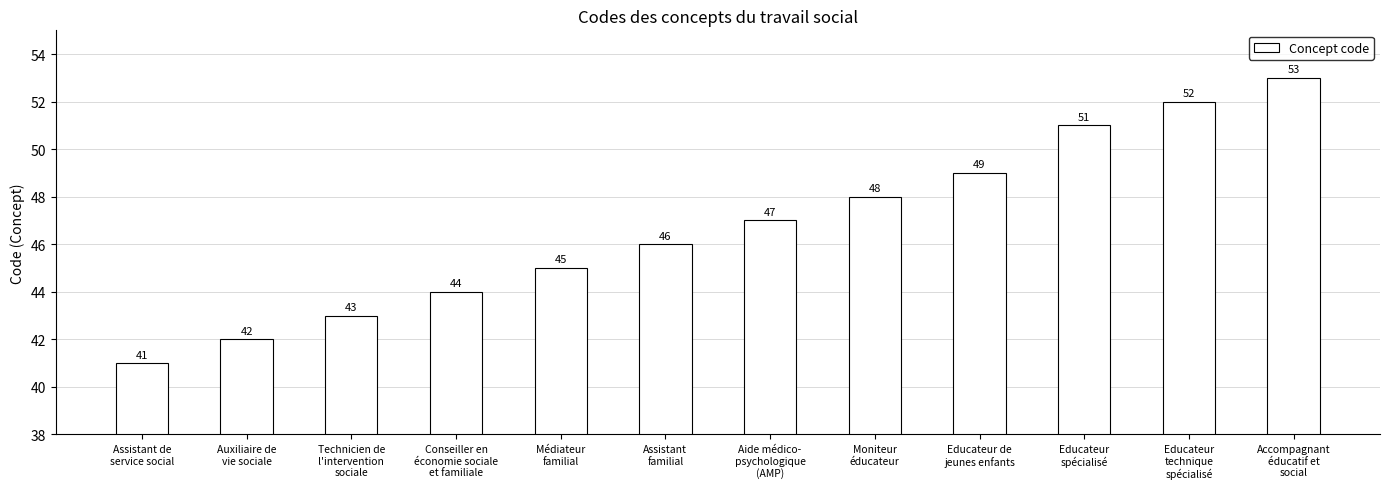

List the labels in order of value, largest first.

Accompagnant
éducatif et
social, Educateur
technique
spécialisé, Educateur
spécialisé, Educateur de
jeunes enfants, Moniteur
éducateur, Aide médico-
psychologique
(AMP), Assistant
familial, Médiateur
familial, Conseiller en
économie sociale
et familiale, Technicien de
l'intervention
sociale, Auxiliaire de
vie sociale, Assistant de
service social